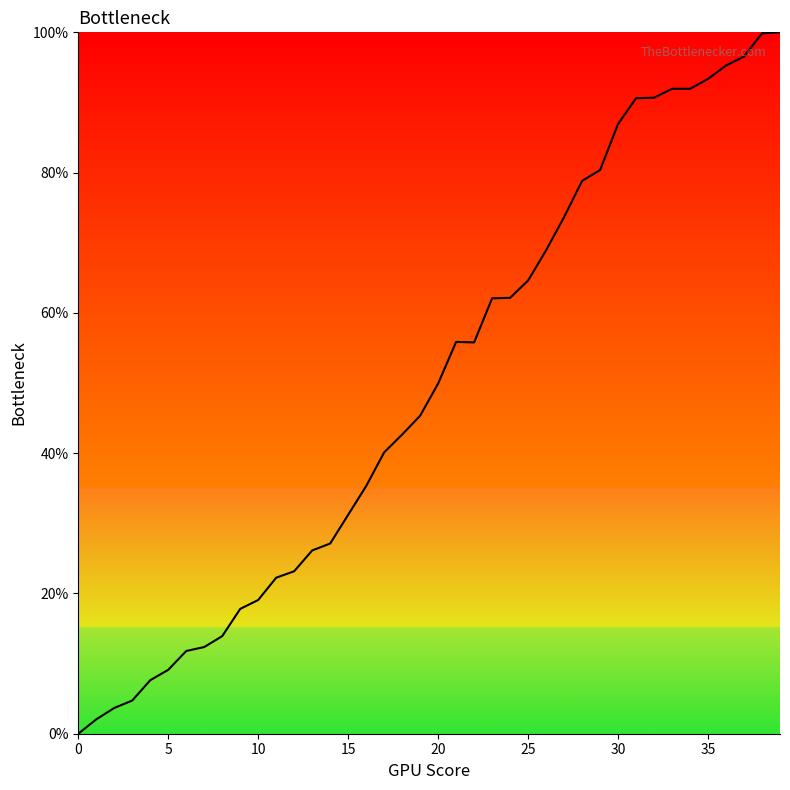

What is the greatest value displayed?

100.0